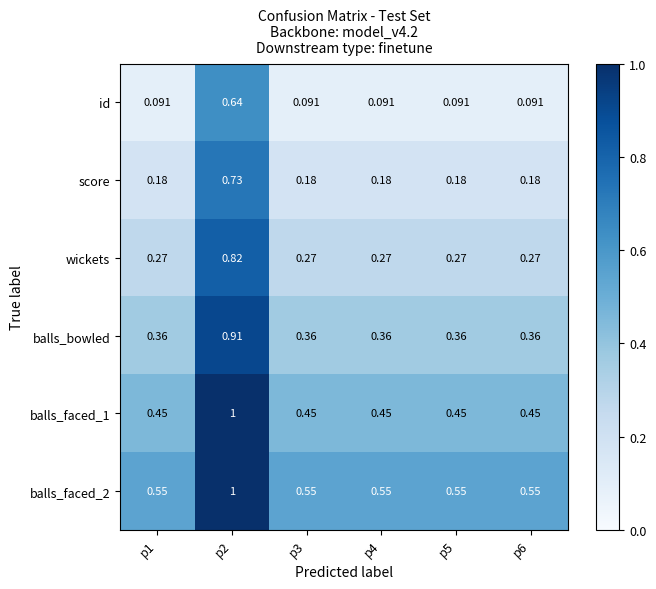

At which category is the sum across all series the highest?

p2